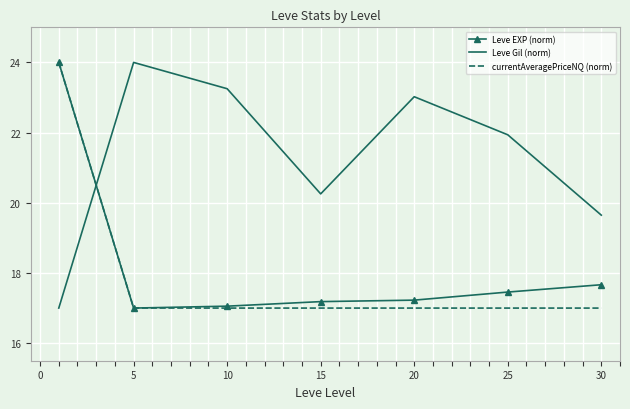

Which series has the largest total across all categories?

Leve Gil (norm)